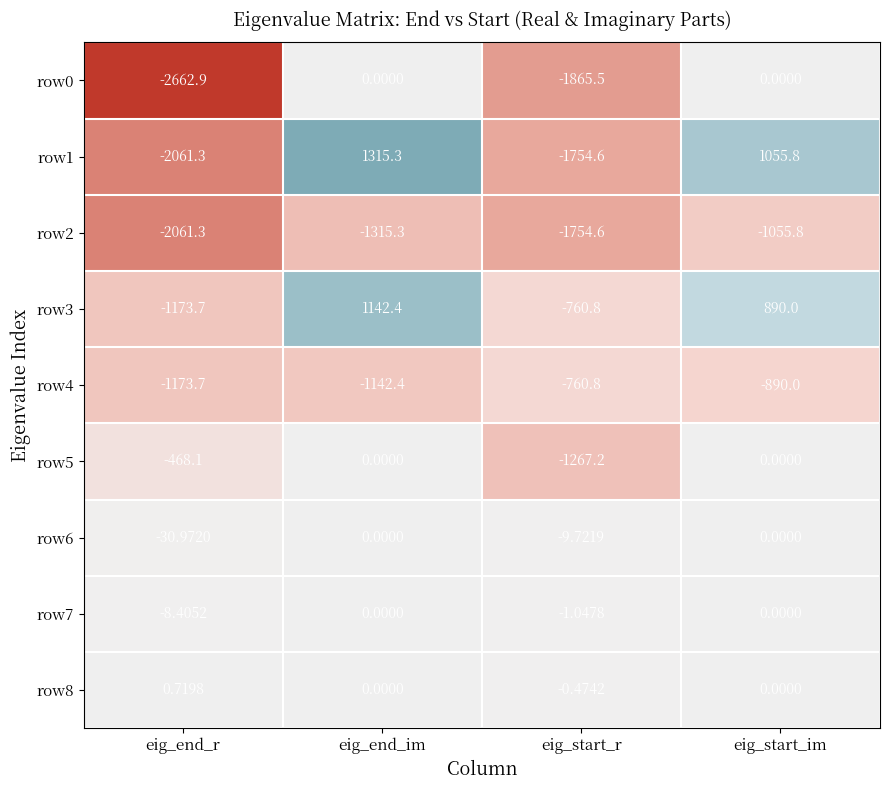

At which label does row2 first exceed -1315?

eig_start_im